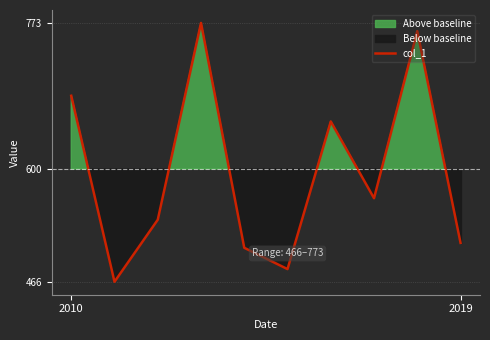

What is the minimum value for col_1?

466.4